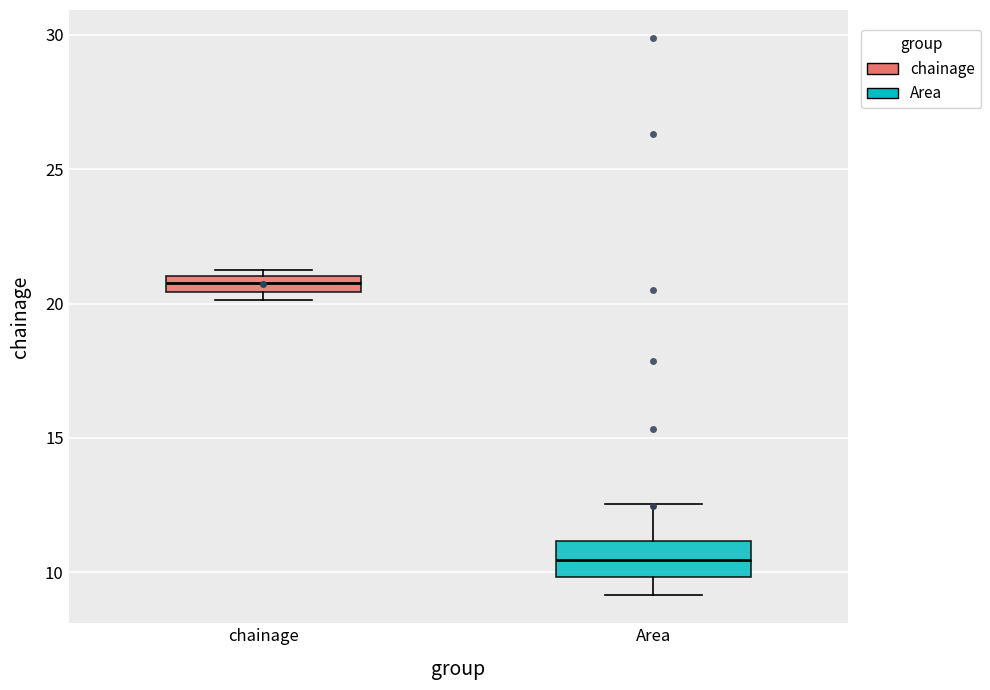

Which box has the highest median line?

chainage